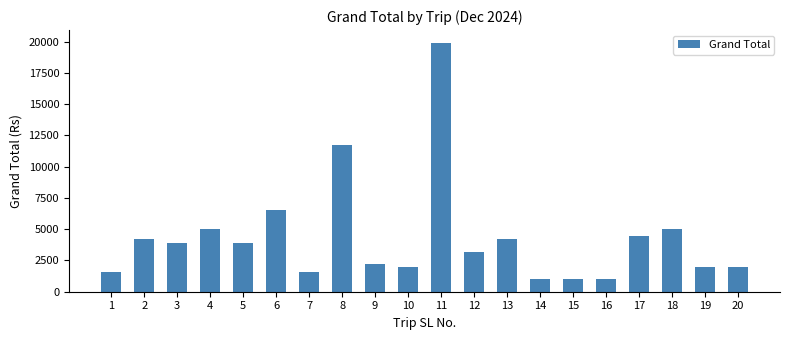

The chart shows a value of 2000 at 10. True or false?

True